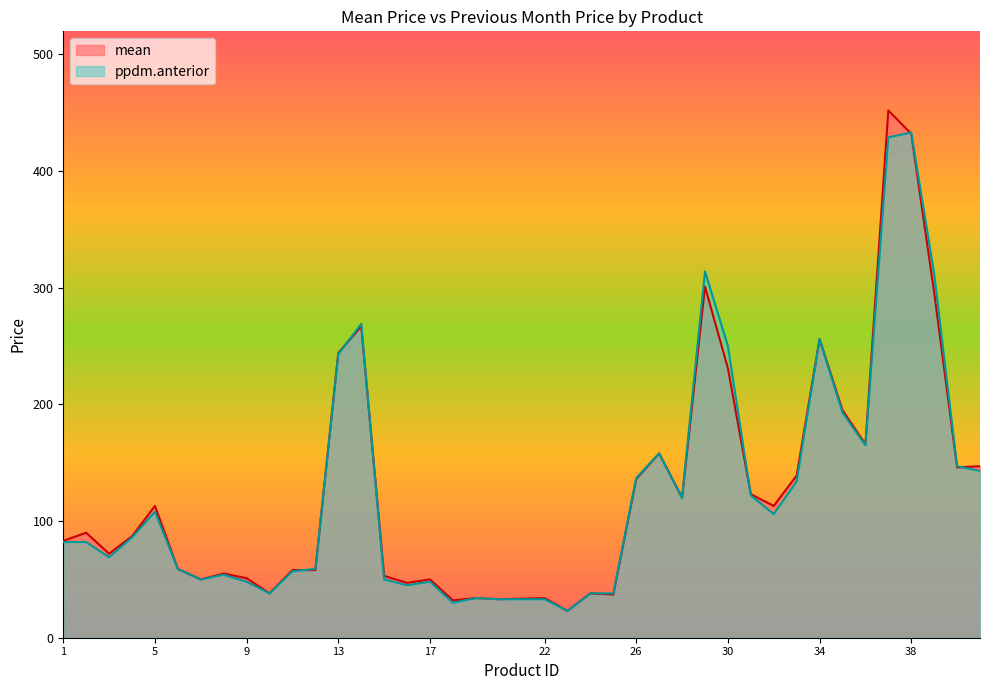

What is the difference between the maximum and minimum values in the mean series?

429